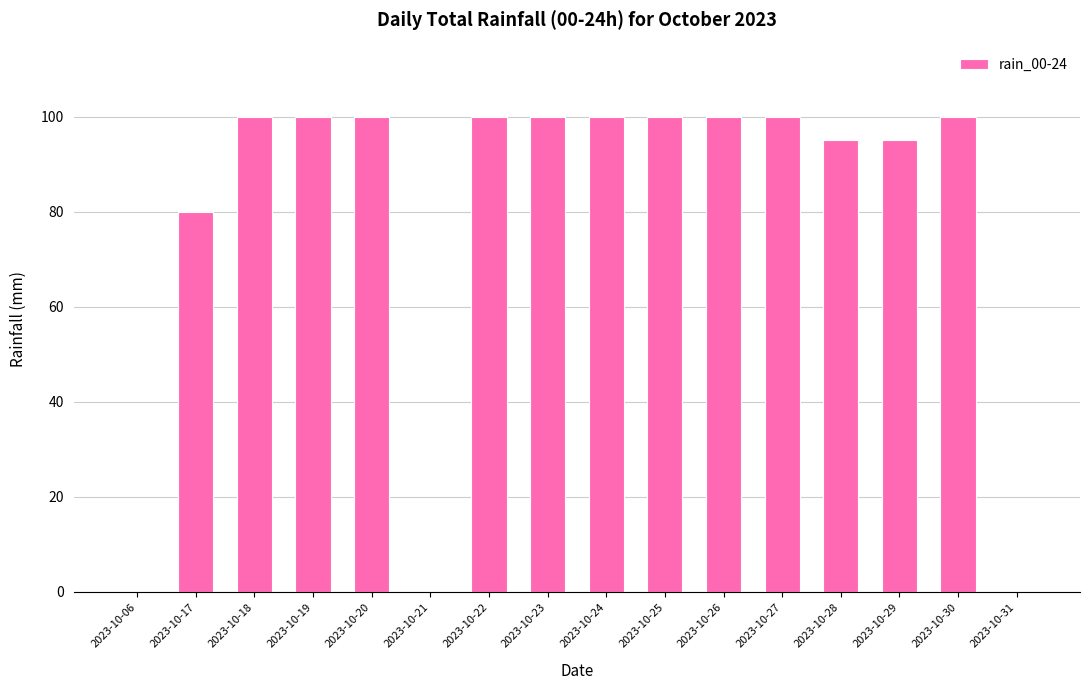

How many categories are shown in the chart?

16